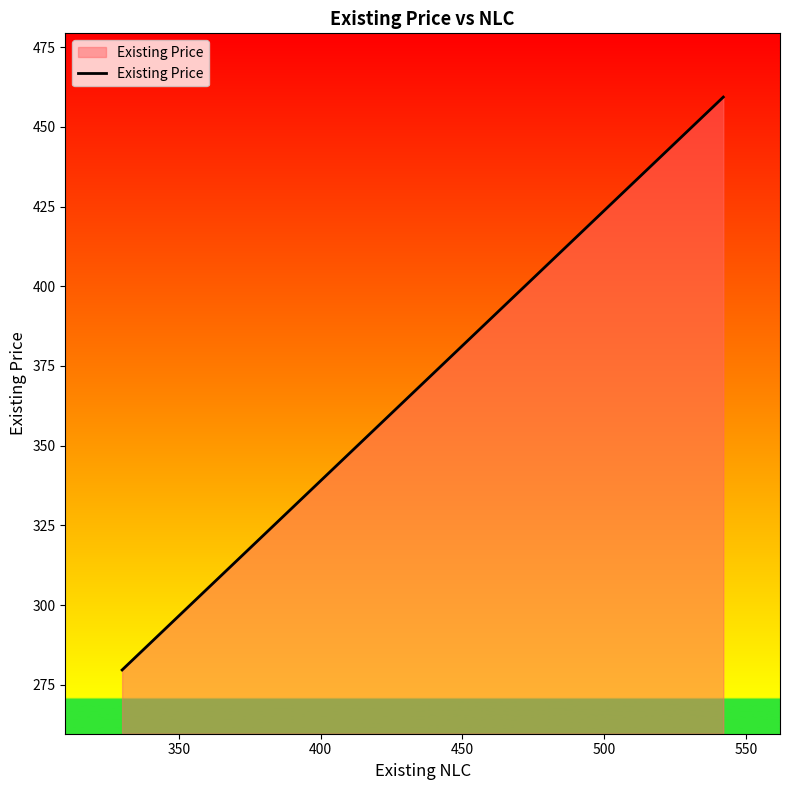

What is the maximum value shown in the chart?

459.3